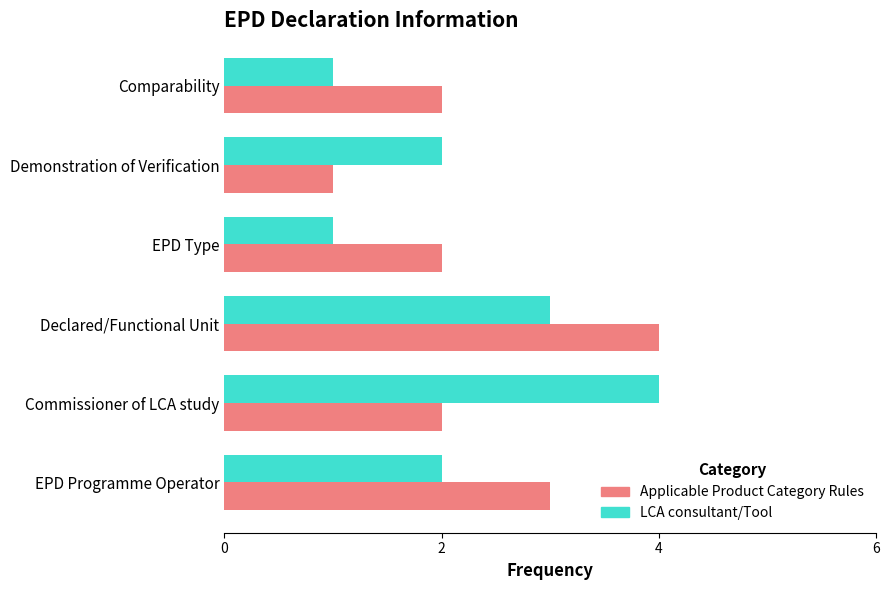

What is the total value across all series at EPD Programme Operator?

5